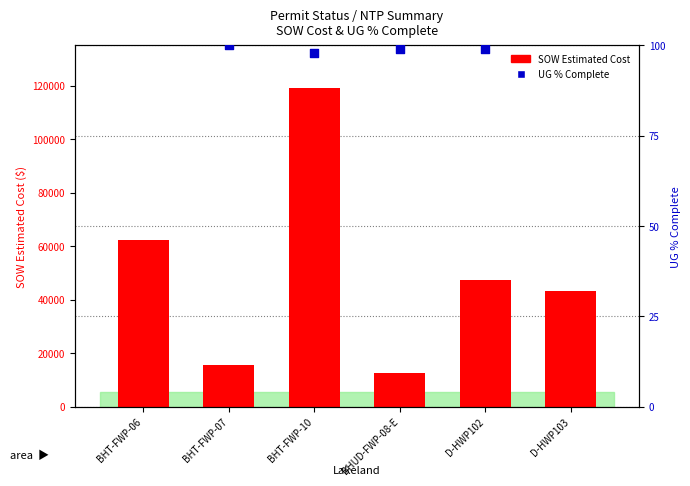

What is the total value across all series at BHT-FWP-07?

15790.1